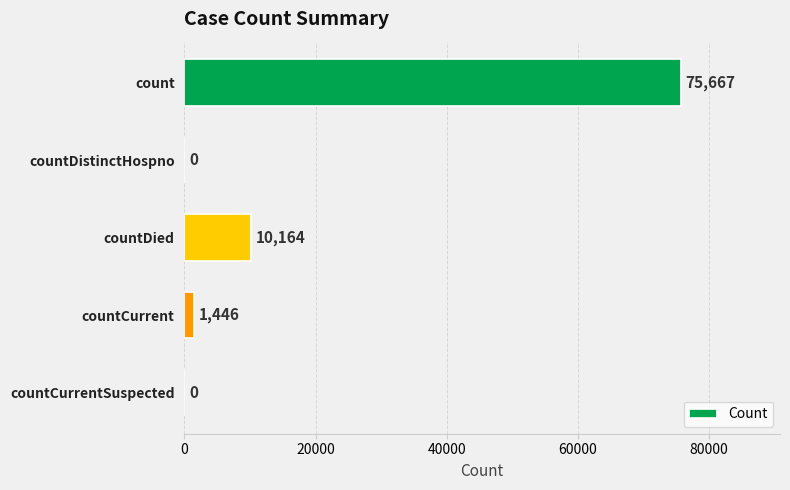

True or false: the data shows 48494 at countCurrentSuspected.

False